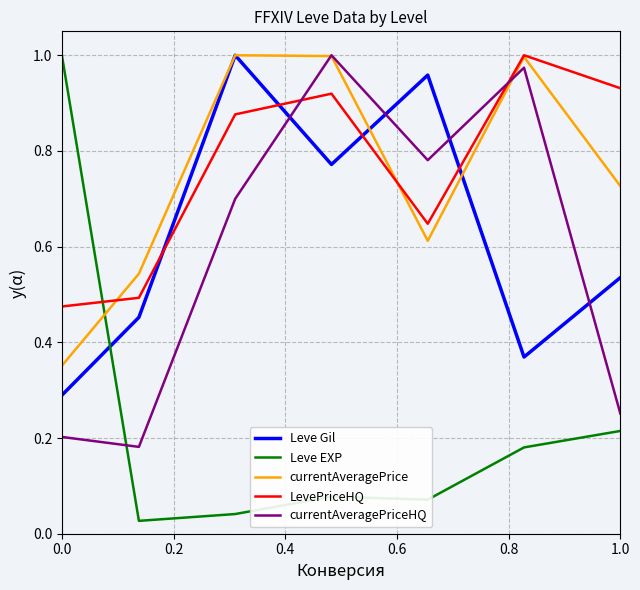

Which series has the widest spread of values?

Leve EXP